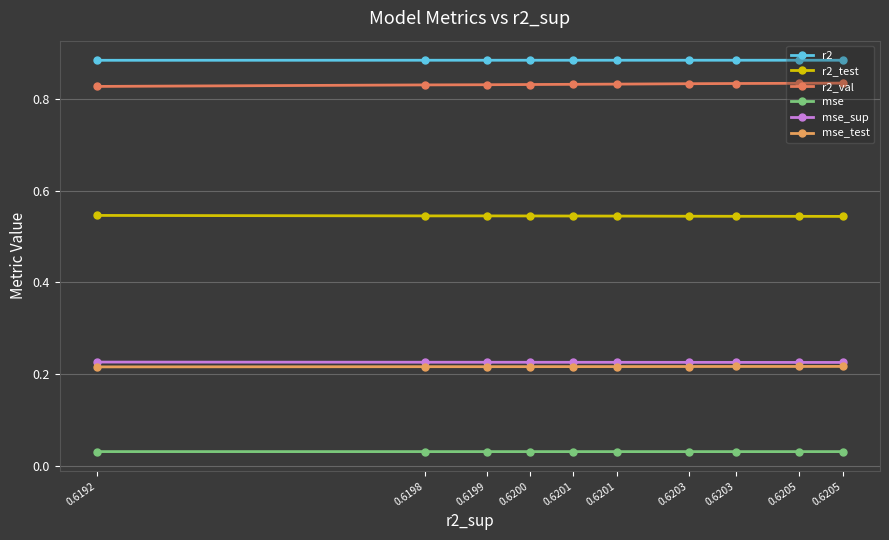

What is the difference between the highest and lowest values at 0.6203?

0.9